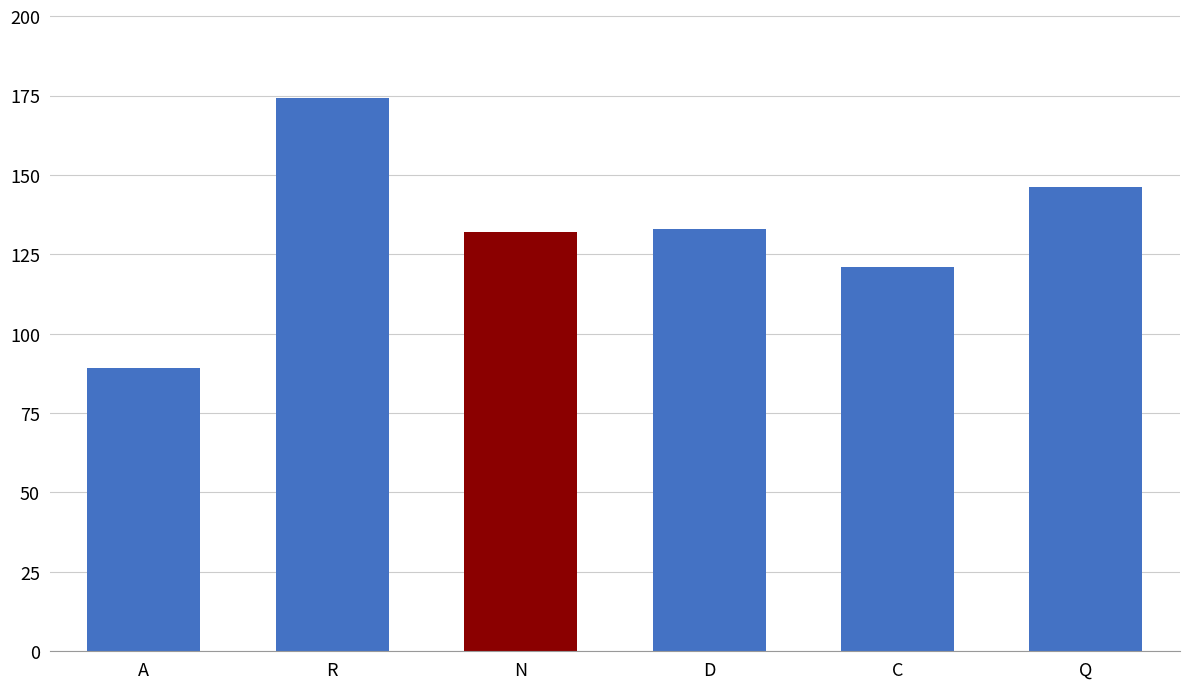

How many data points are less than 133?

3